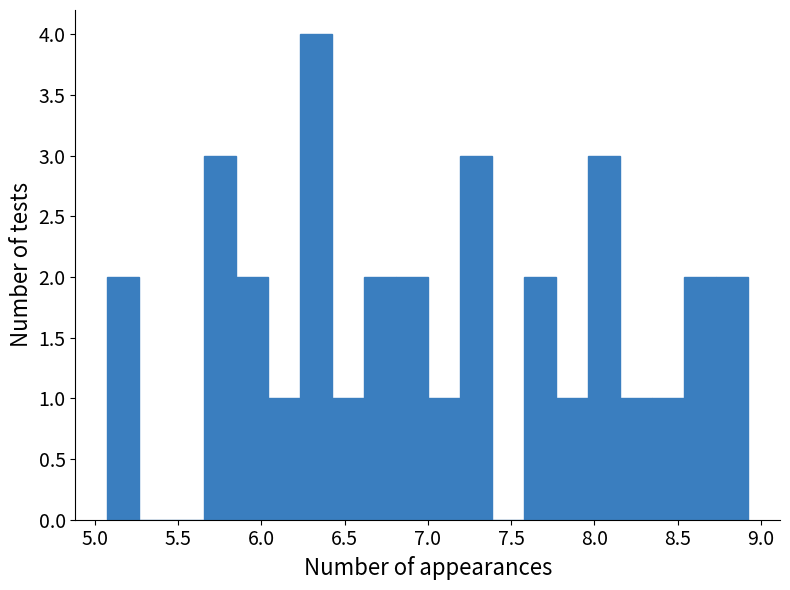

Around what value on the x-axis is the tallest bar? Give the approximate position of its centre, as read against the axis.

6.35